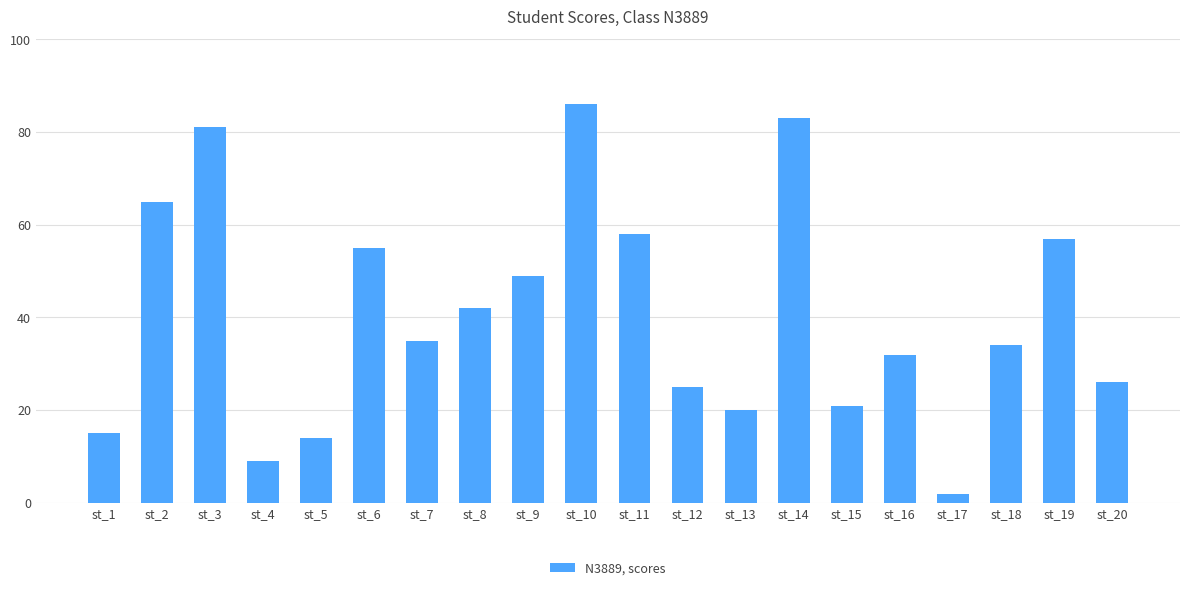

Count the number of categories in the chart.

20